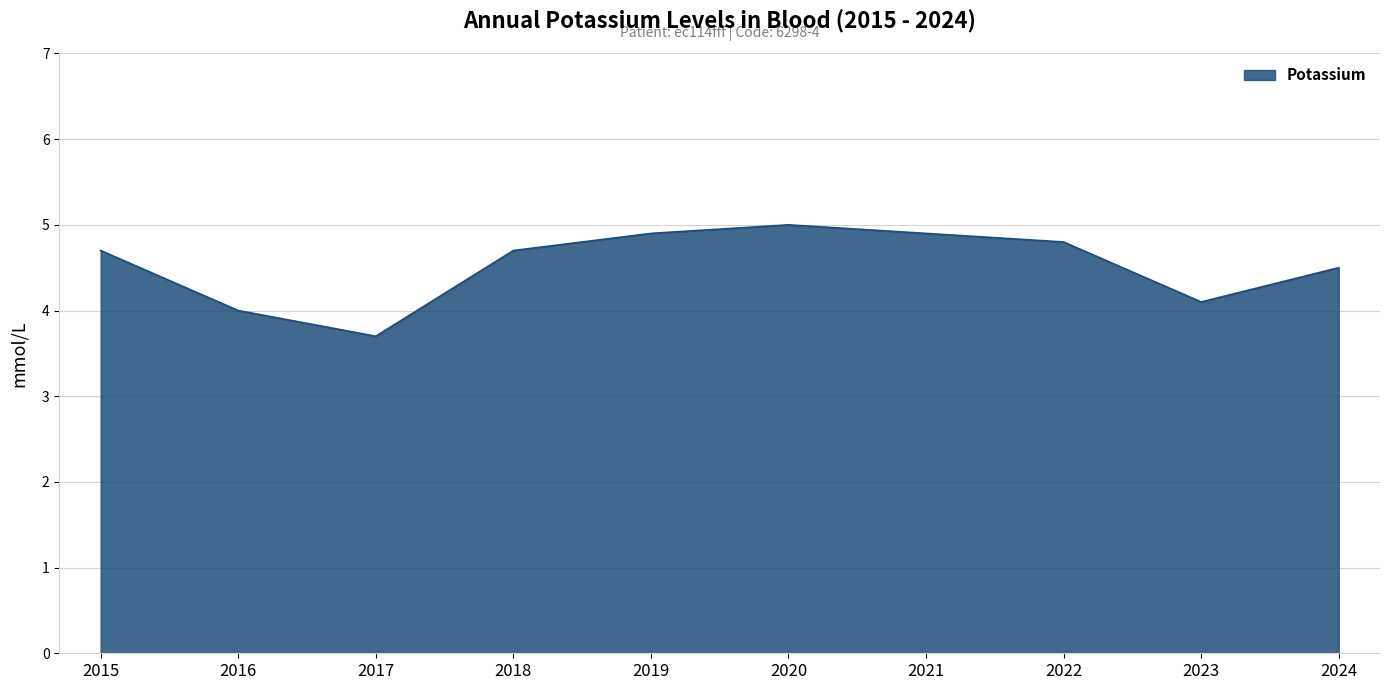

Reading left to right, what are all the values shown in this chart?

4.7	4.0	3.7	4.7	4.9	5.0	4.9	4.8	4.1	4.5